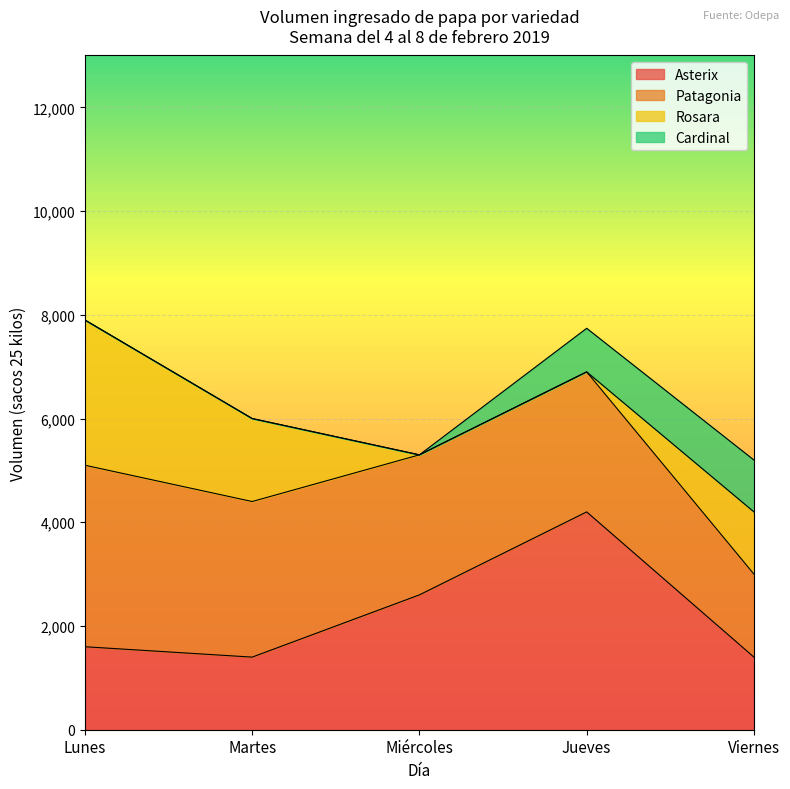

The Patagonia series shows 5149 at Lunes. True or false?

False